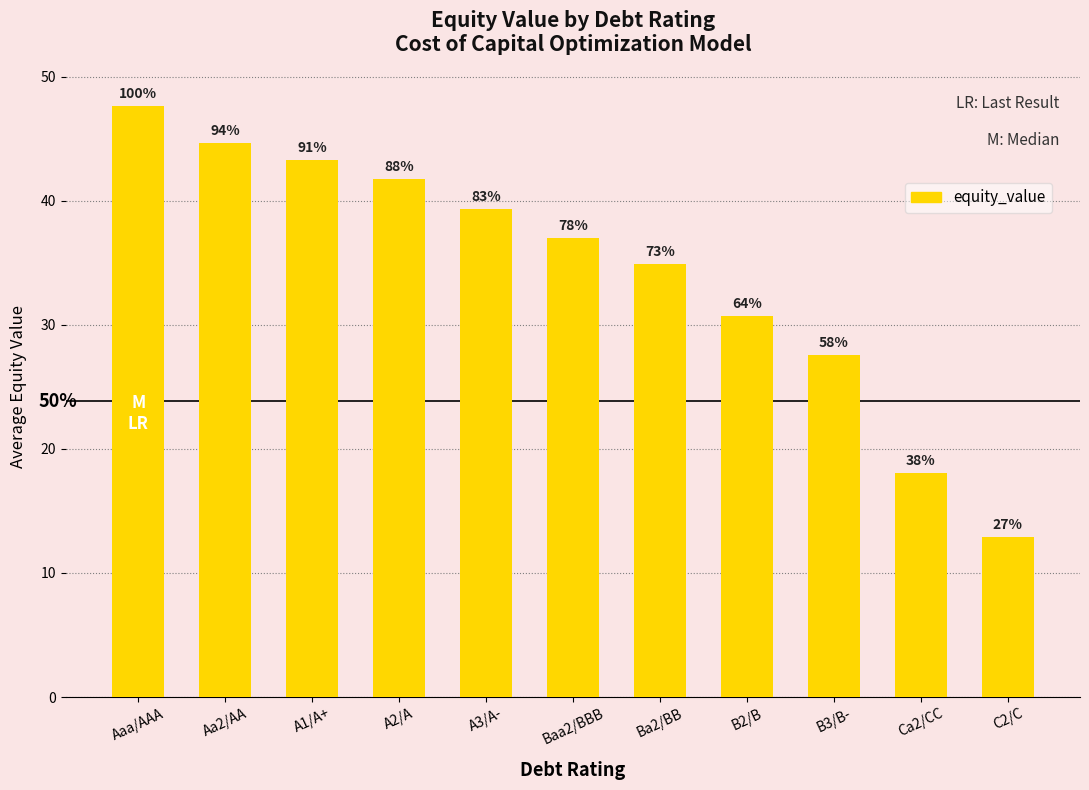

Are the bars horizontal?

No